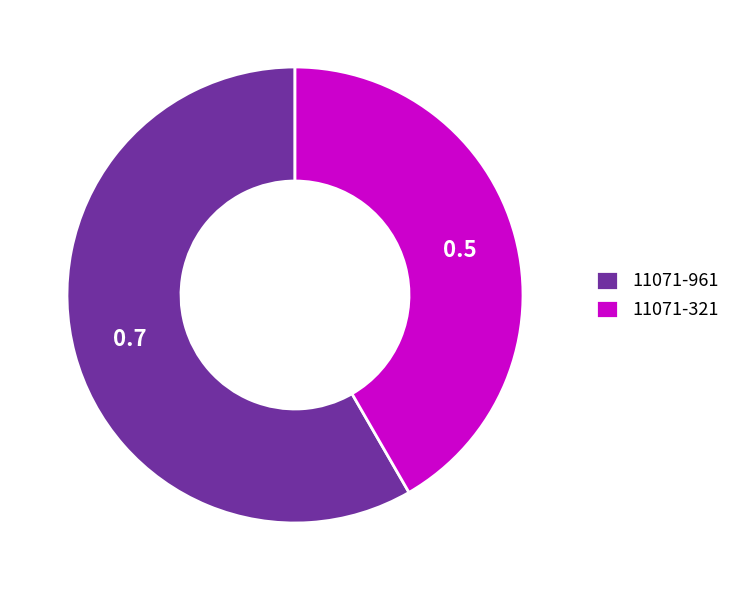

Count the number of slices in the pie.

2